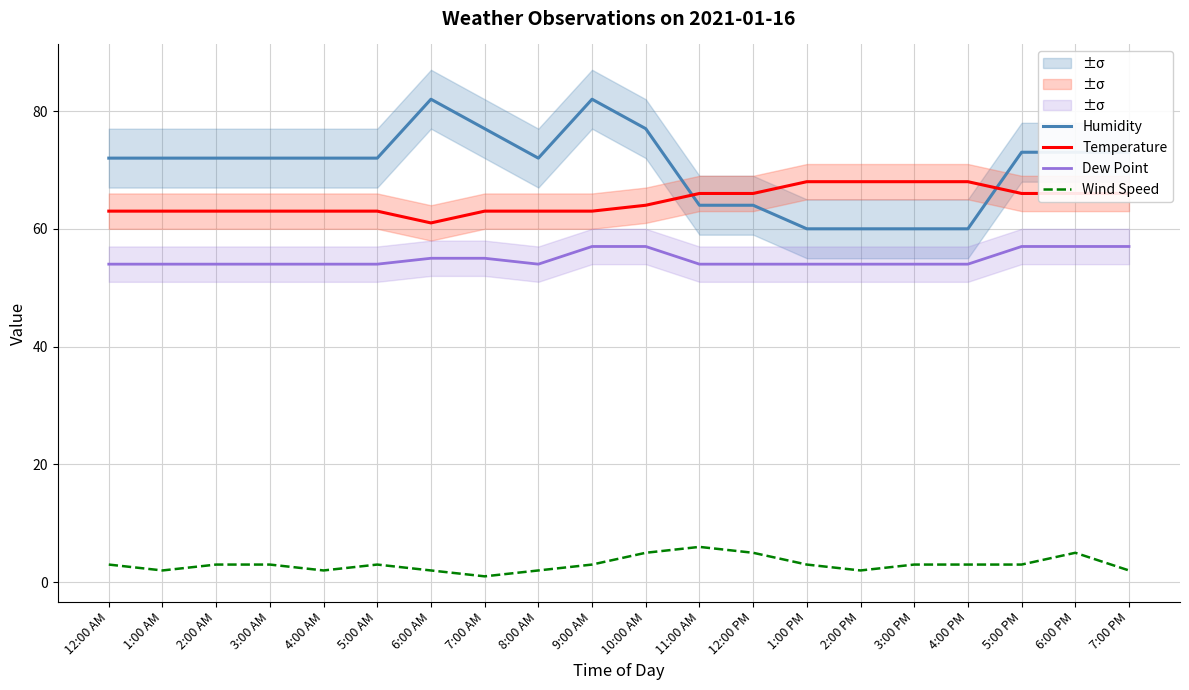

How many values in the Wind Speed series exceed 3?

4